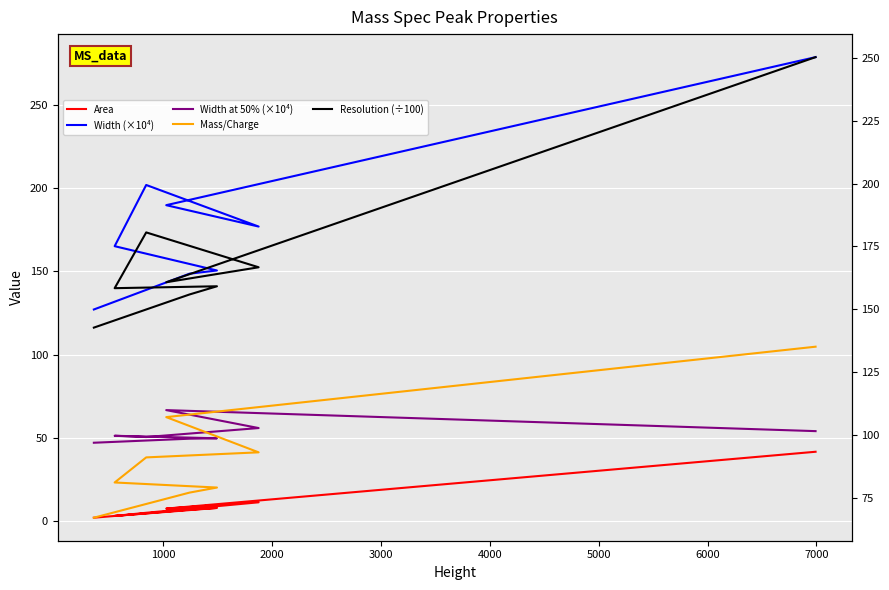

What are all the series names shown in the legend?

Area, Width (×10⁴), Width at 50% (×10⁴), Mass/Charge, Resolution (÷100)